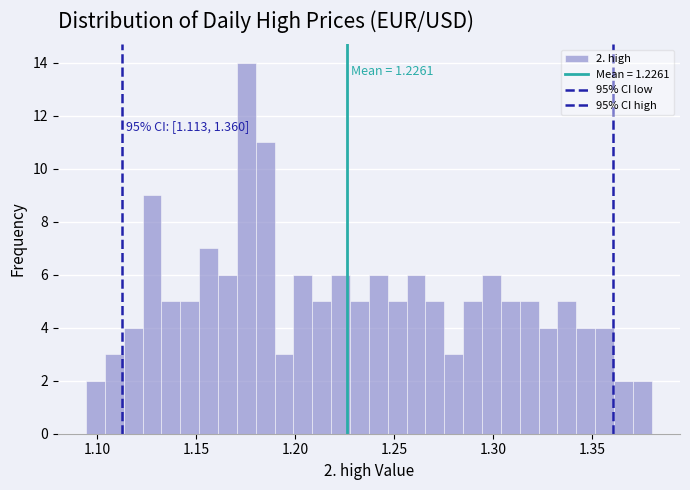

Around what value on the x-axis is the tallest bar? Give the approximate position of its centre, as read against the axis.

1.175